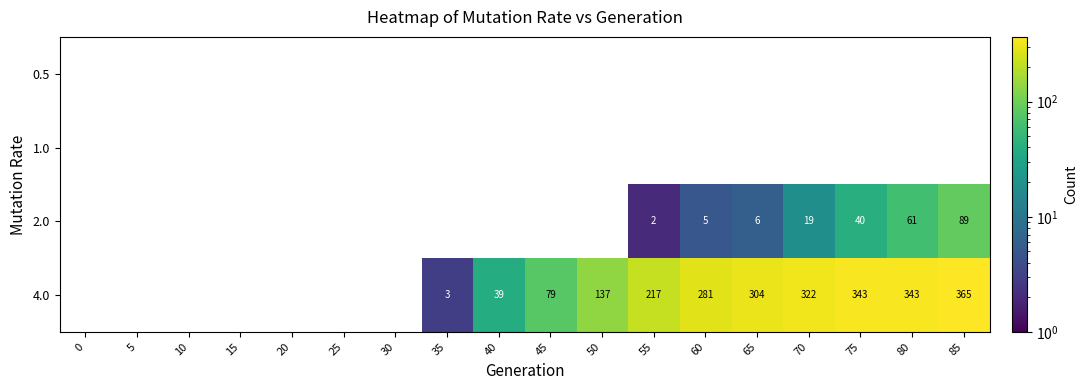

The 4.0 series shows 64 at 50. True or false?

False